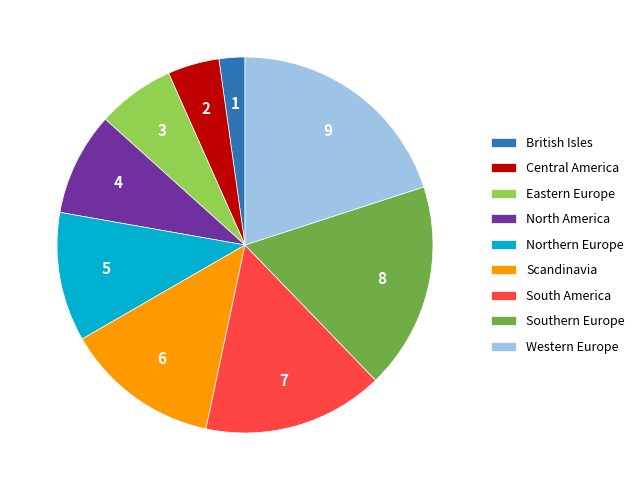

Combined, do Northern Europe and North America account for over 50%?

No